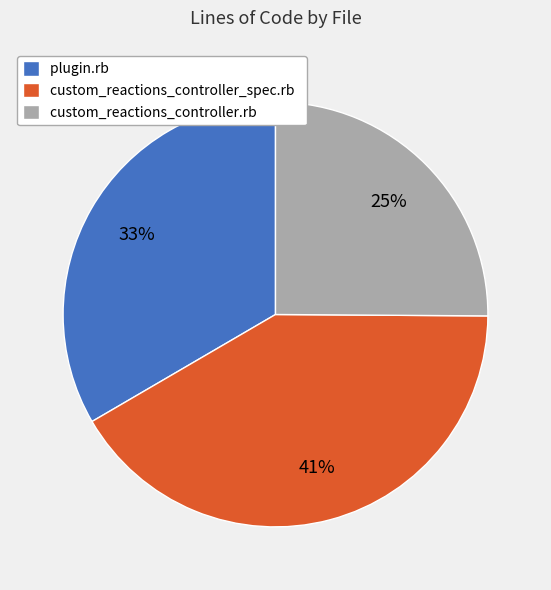

To the nearest percent, what is the difference between the largest and smallest slice percentages?

16%